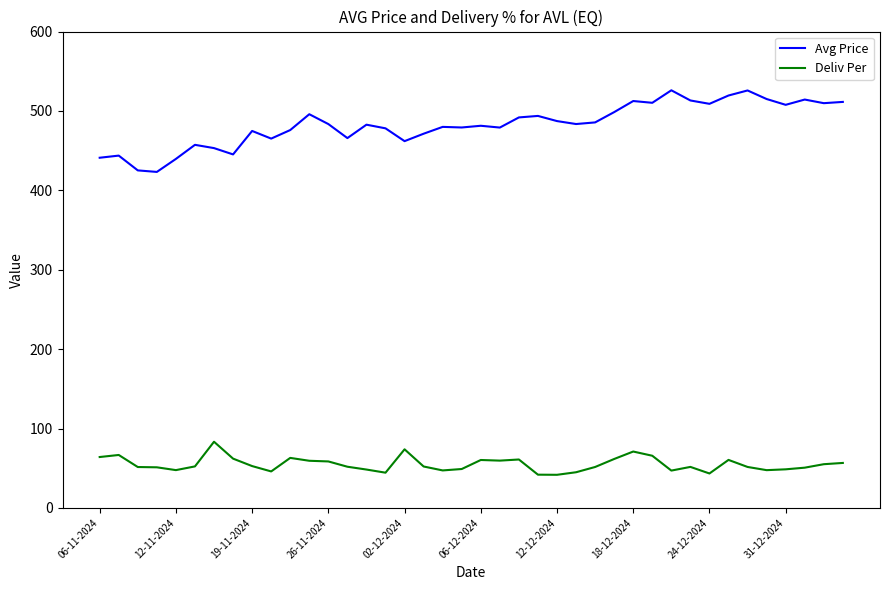

Rank the series by their average value, from highest to lowest.

Avg Price, Deliv Per